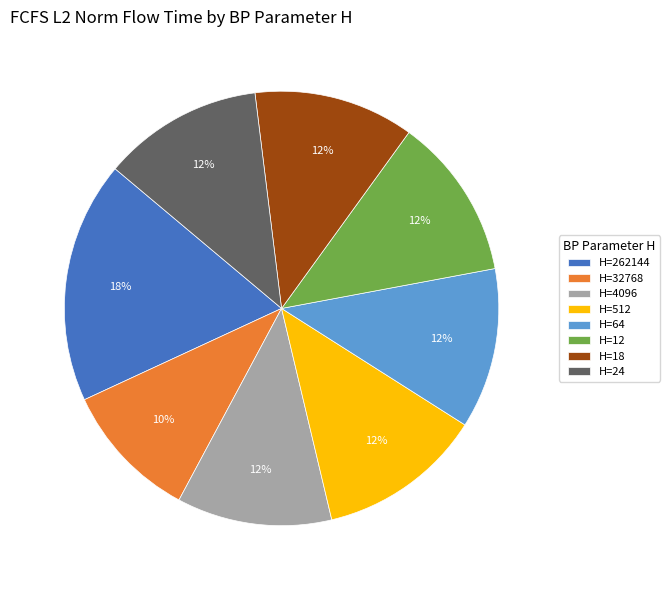

To the nearest percent, what portion does H=4096 represent?

12%